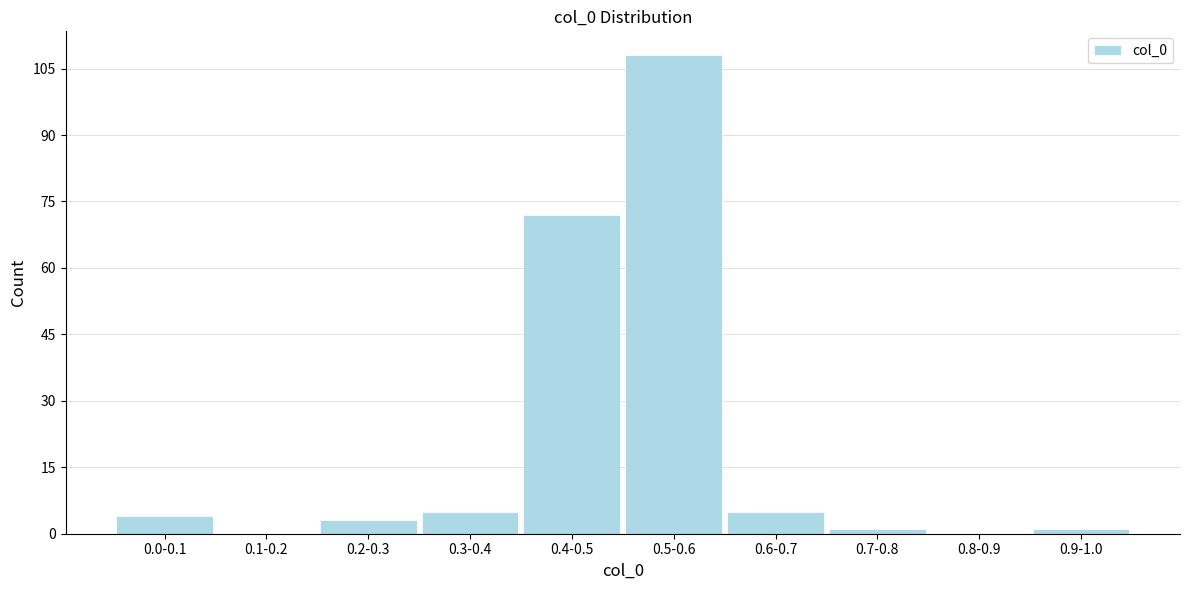

Reading right to left, what are all the values shown in this chart?

0.9-1.0=1	0.8-0.9=0	0.7-0.8=1	0.6-0.7=5	0.5-0.6=108	0.4-0.5=72	0.3-0.4=5	0.2-0.3=3	0.1-0.2=0	0.0-0.1=4